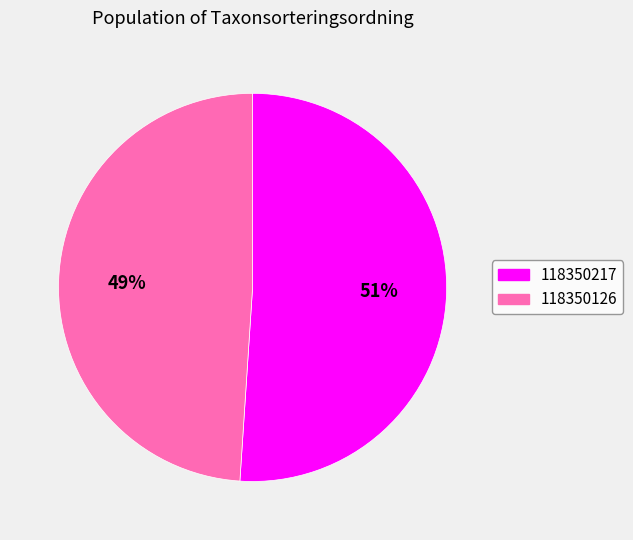

Which slice is the largest?

118350217